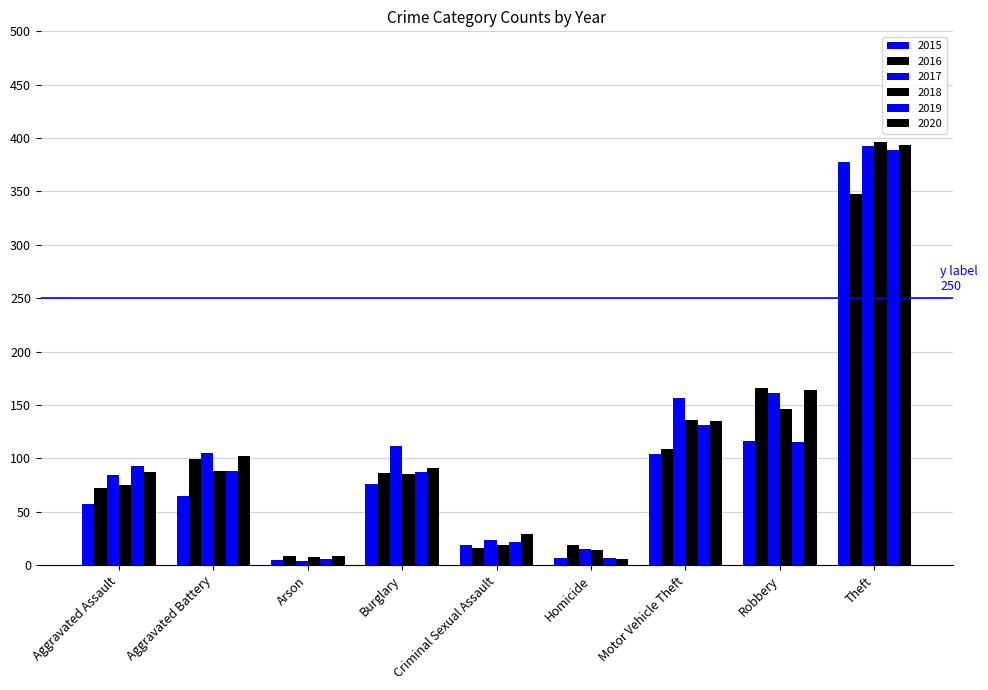

How many bars are there in each group?

6